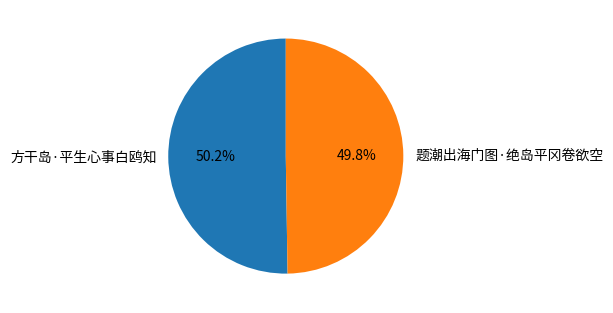

Does any single category account for the majority?

Yes